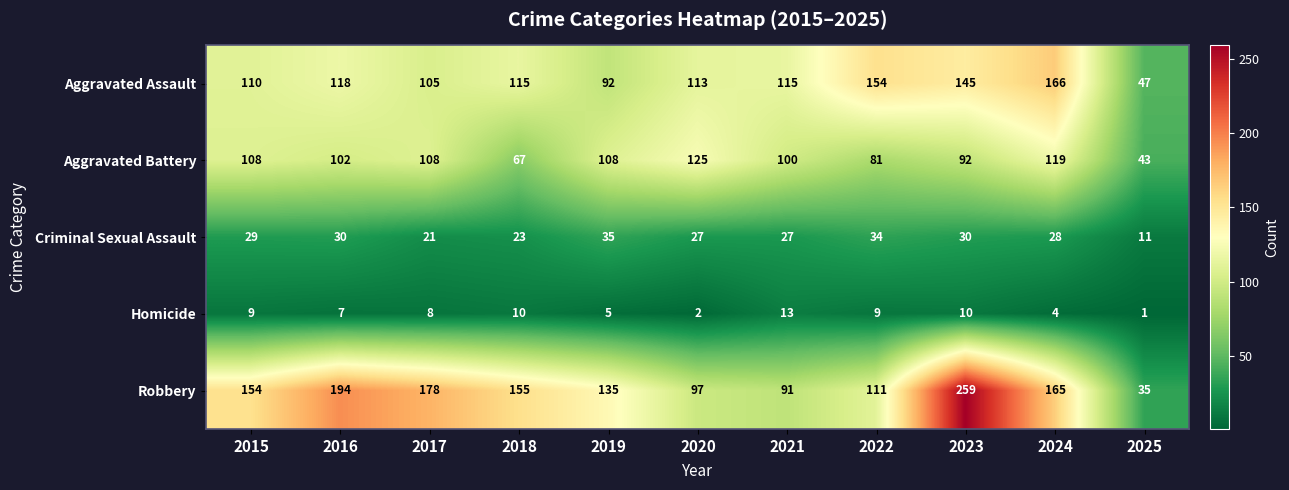

List the series in order of their peak value, highest first.

Robbery, Aggravated Assault, Aggravated Battery, Criminal Sexual Assault, Homicide